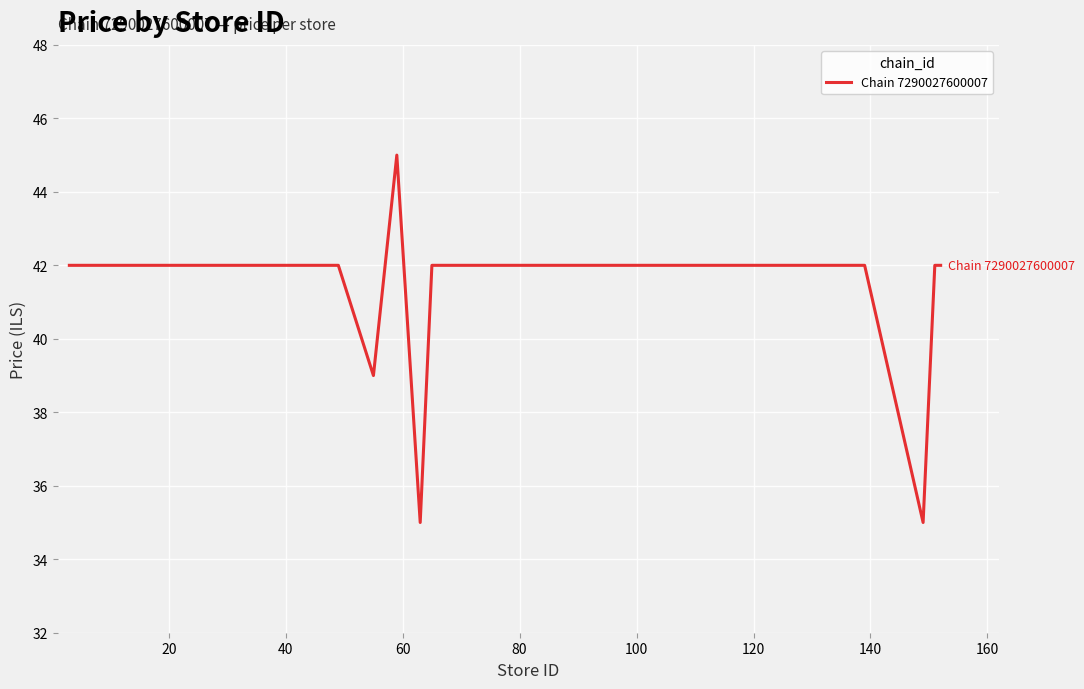

What is the difference between the maximum and minimum values?

10